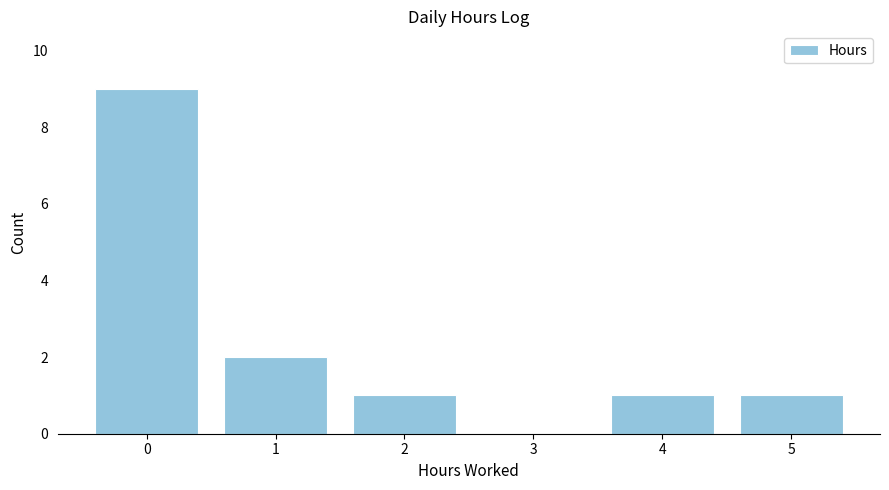

Reading right to left, what are all the values shown in this chart?

5=1	4=1	3=0	2=1	1=2	0=9